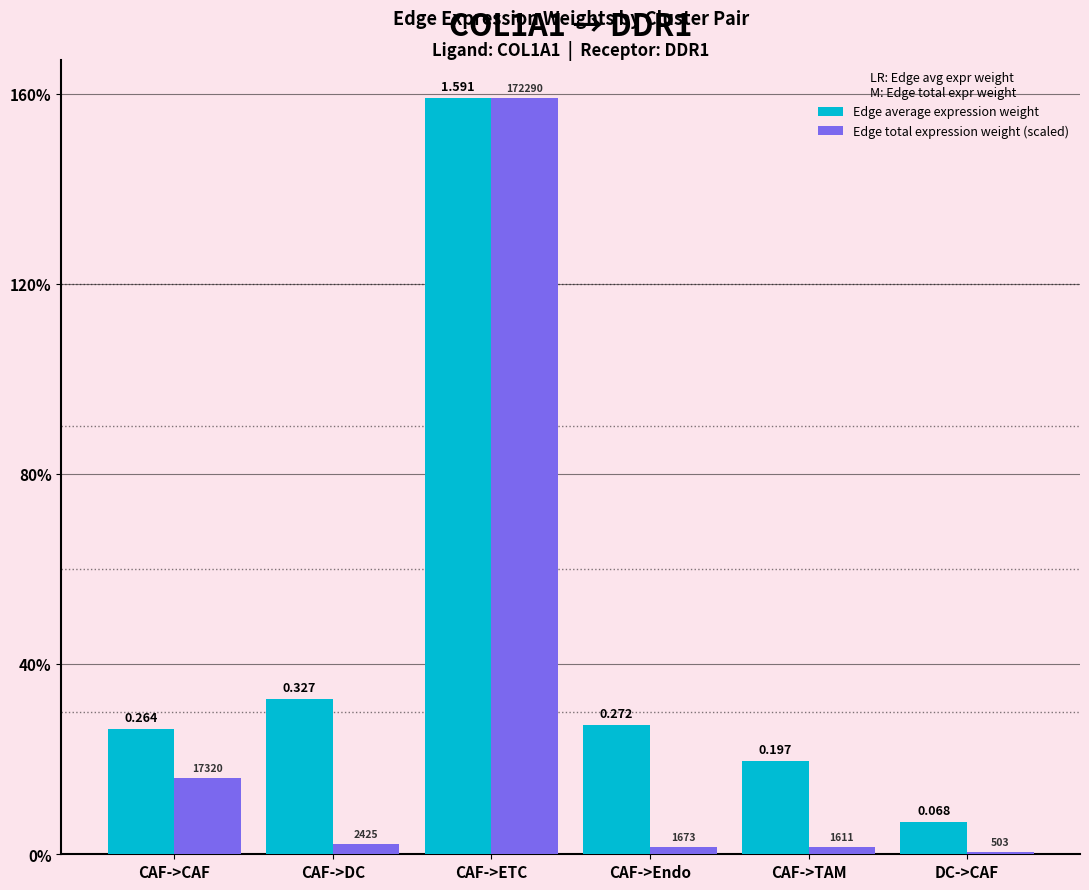

Between CAF->Endo and CAF->TAM, which is larger?

CAF->Endo